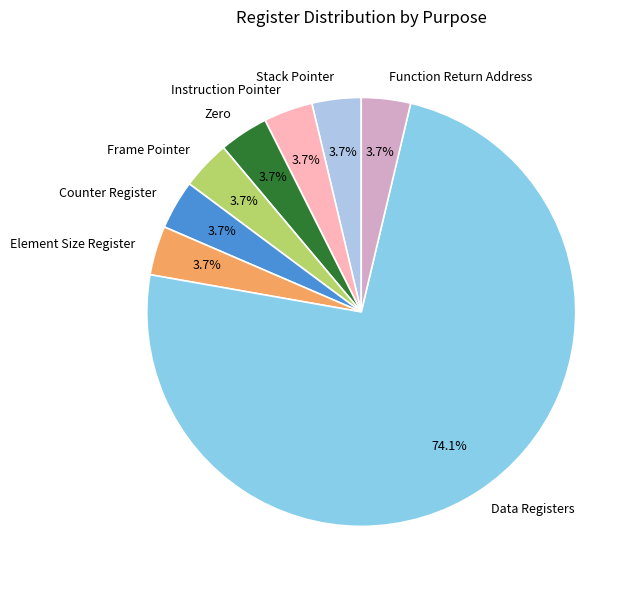

The Frame Pointer slice represents 4% of the pie. True or false?

True